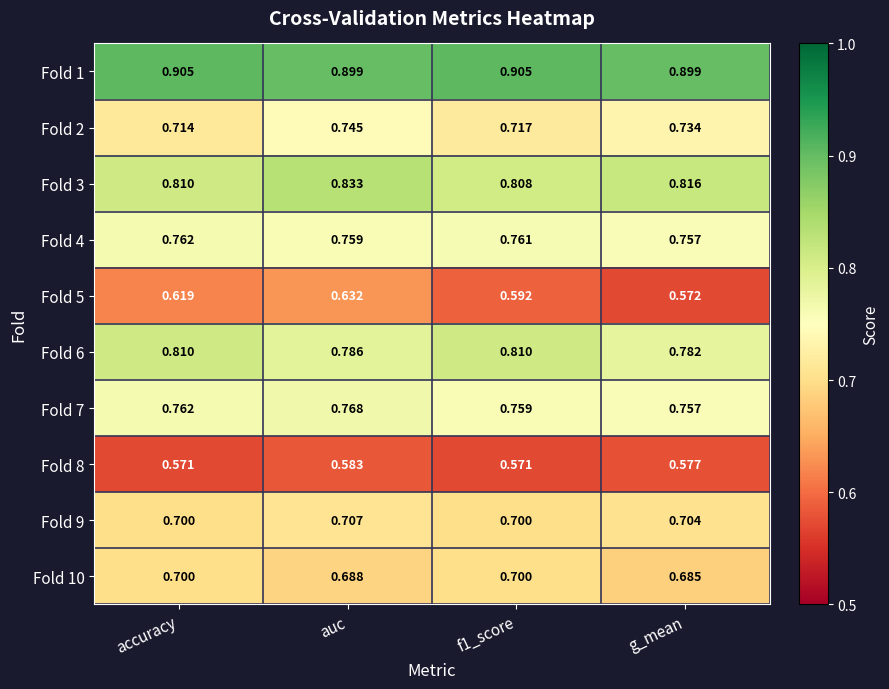

Between accuracy and f1_score, which series saw the biggest shift?

Fold 5